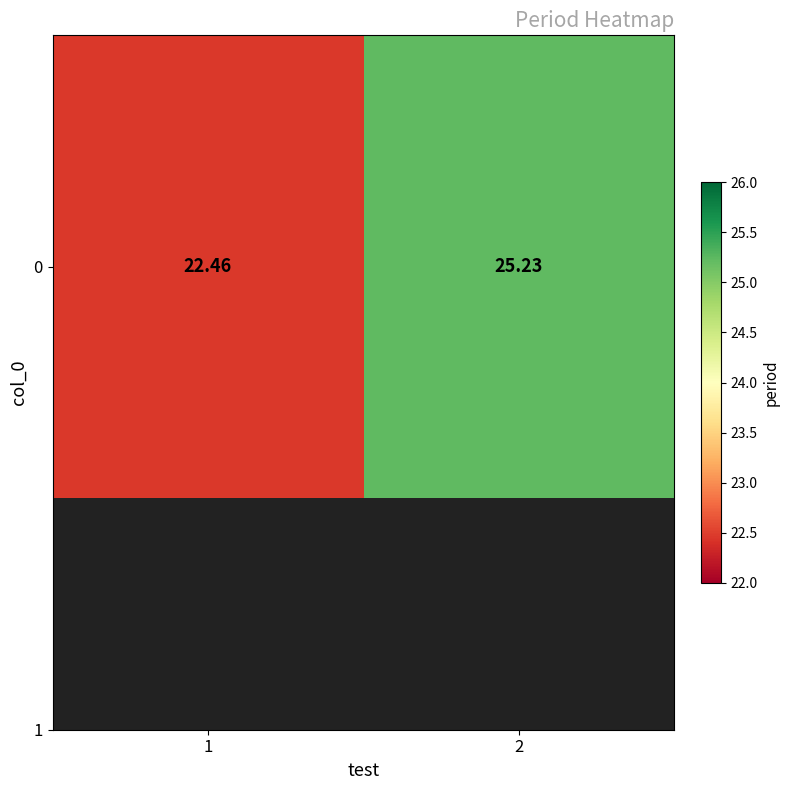

What is the smallest value displayed?

22.5